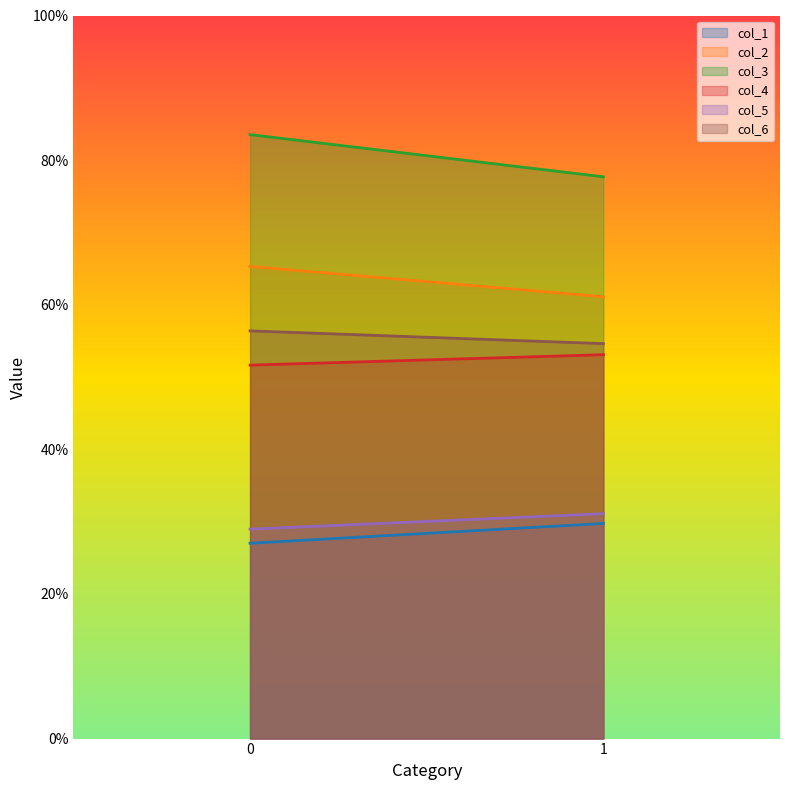

What is the value of the col_2 point at the 2nd from the left?

61.1